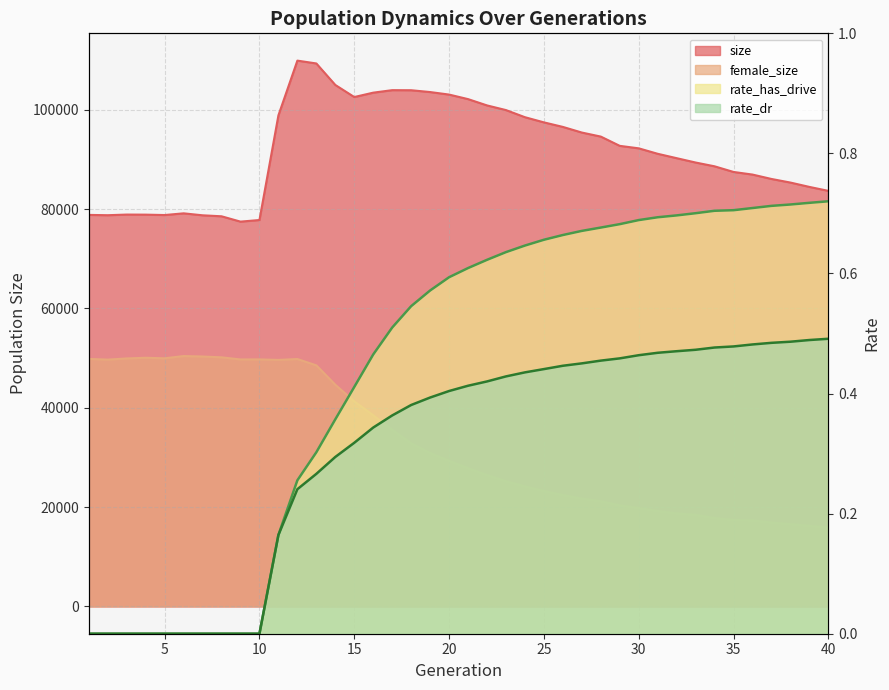

At which label is rate_has_drive closest to 0?

1